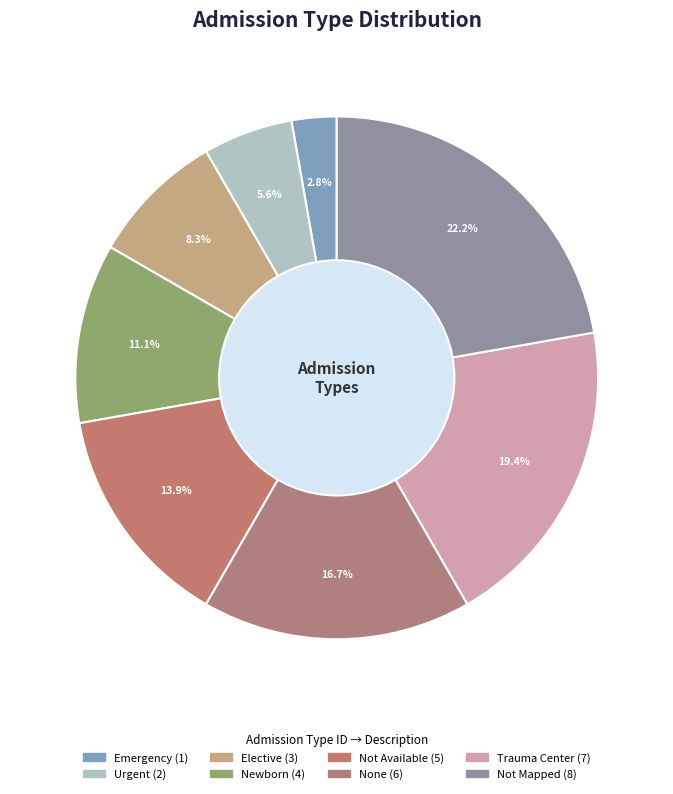

Which category has the smallest portion of the pie?

Emergency